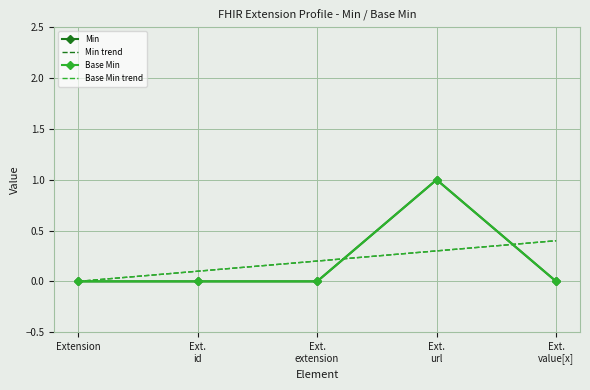

Which series changed the most between Extension and Ext.
value[x]?

Min trend